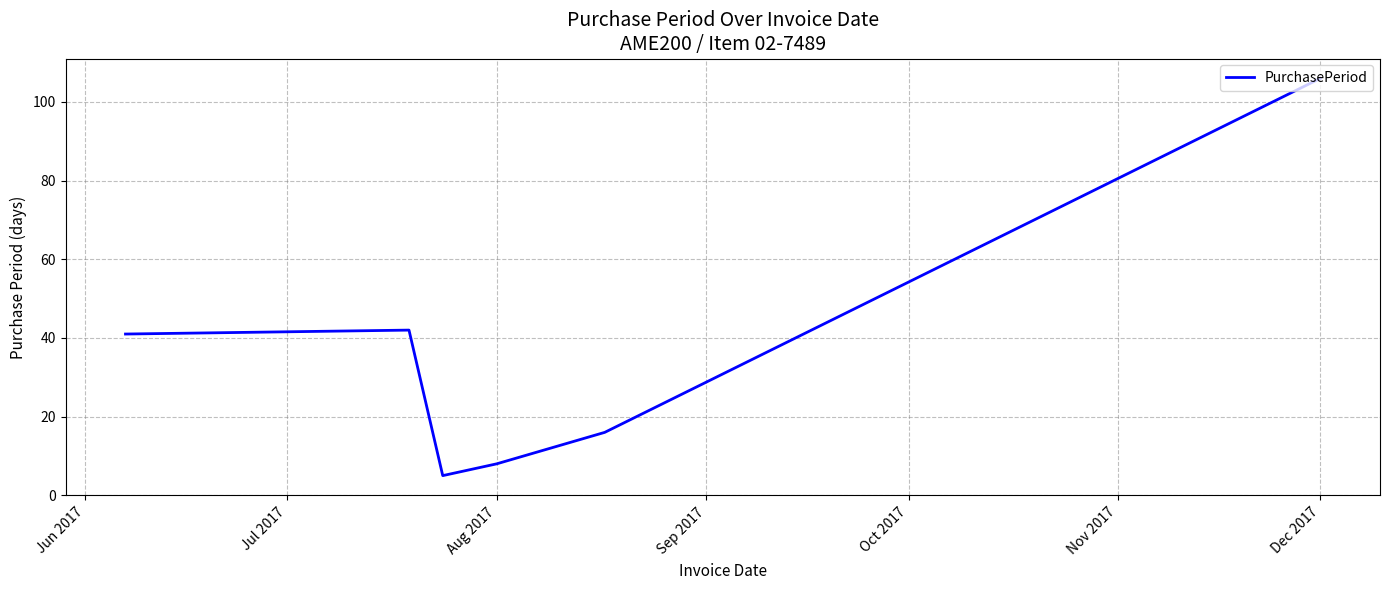

What is the smallest value displayed?

5